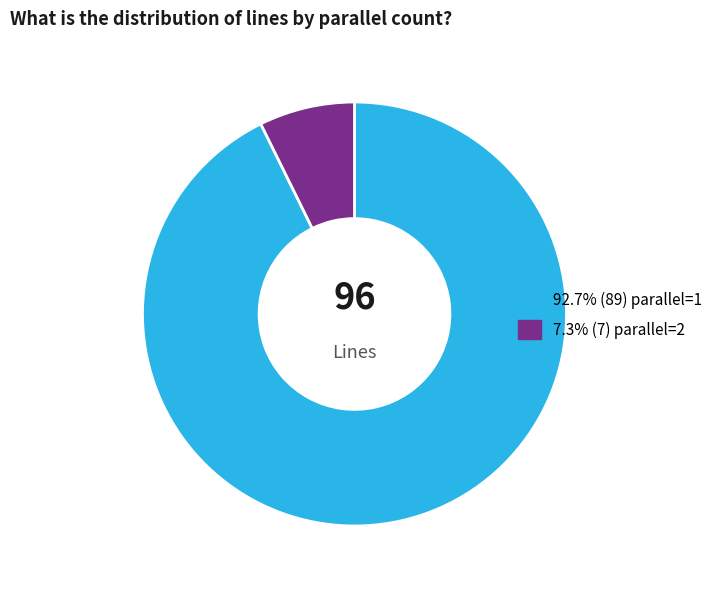

Does 7.3% (7) parallel=2 account for over 50% of the chart?

No